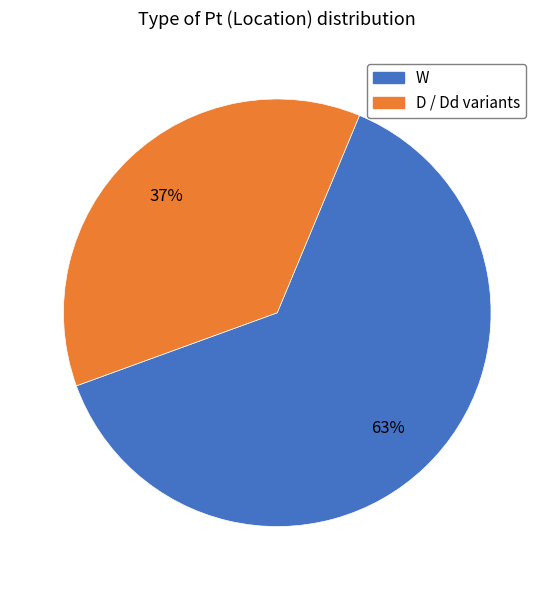

To the nearest percent, what is the difference between the largest and smallest slice percentages?

26%